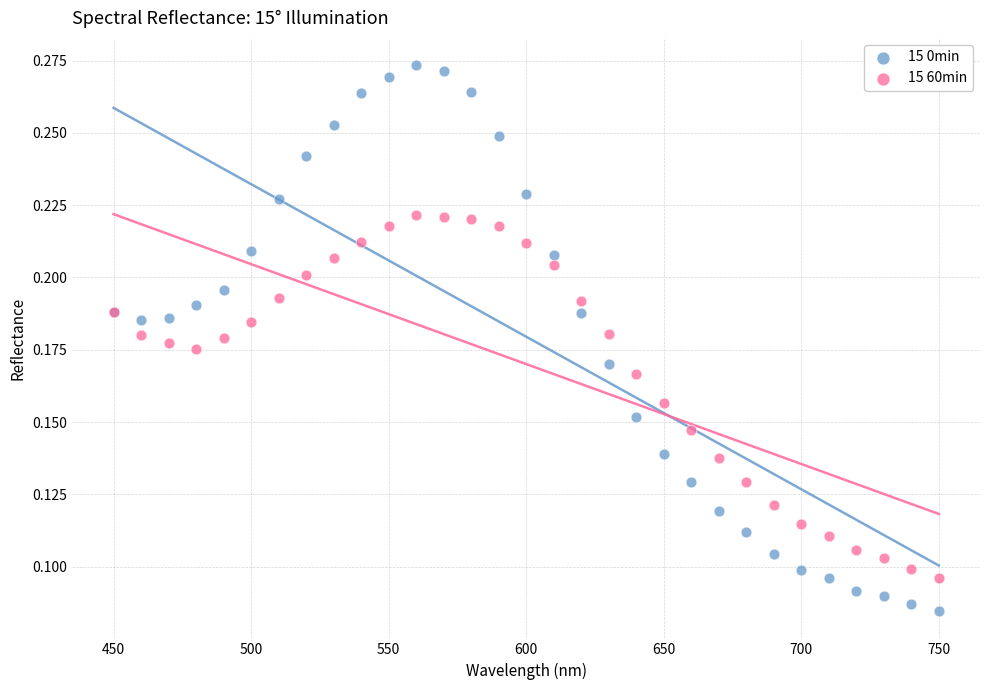

Which series reaches the maximum Y coordinate?

15 0min